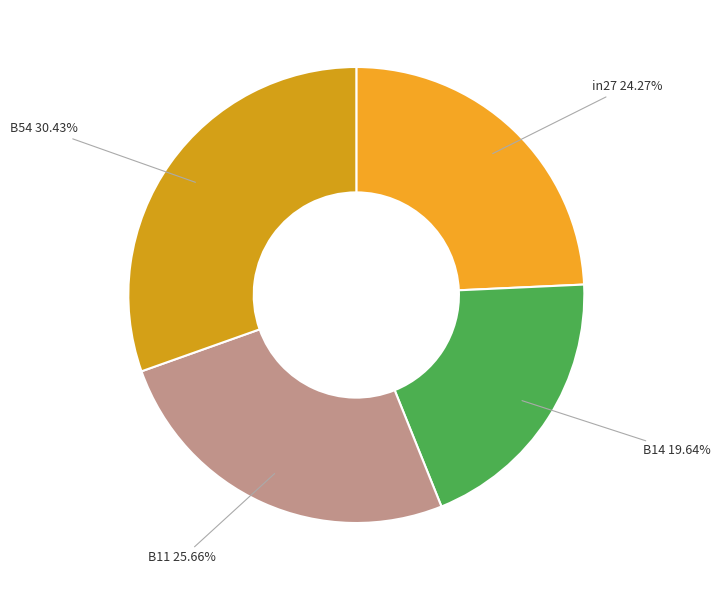

Count the number of slices in the pie.

4